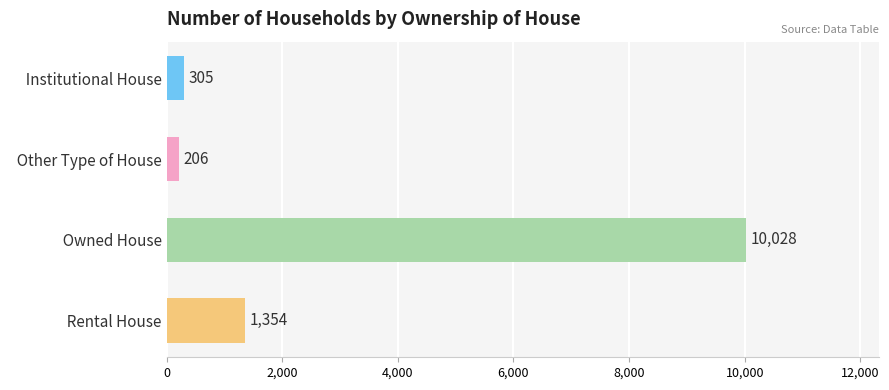

Where is the data nearest to the value 5117?

  Rental House